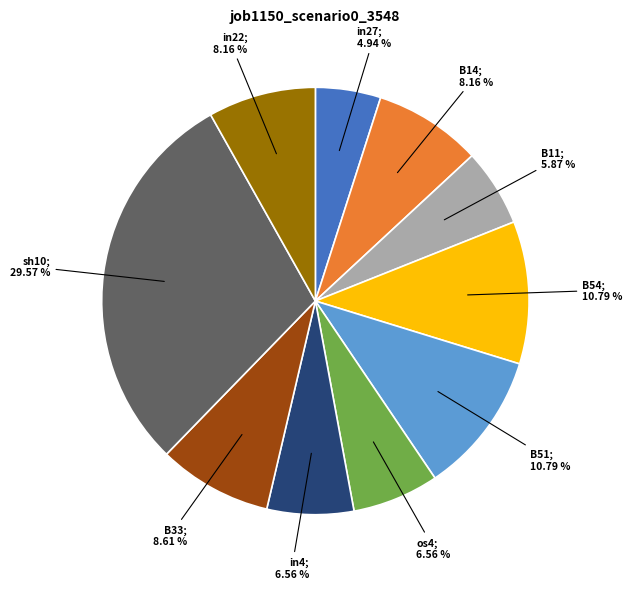

How many segments does this pie chart have?

10